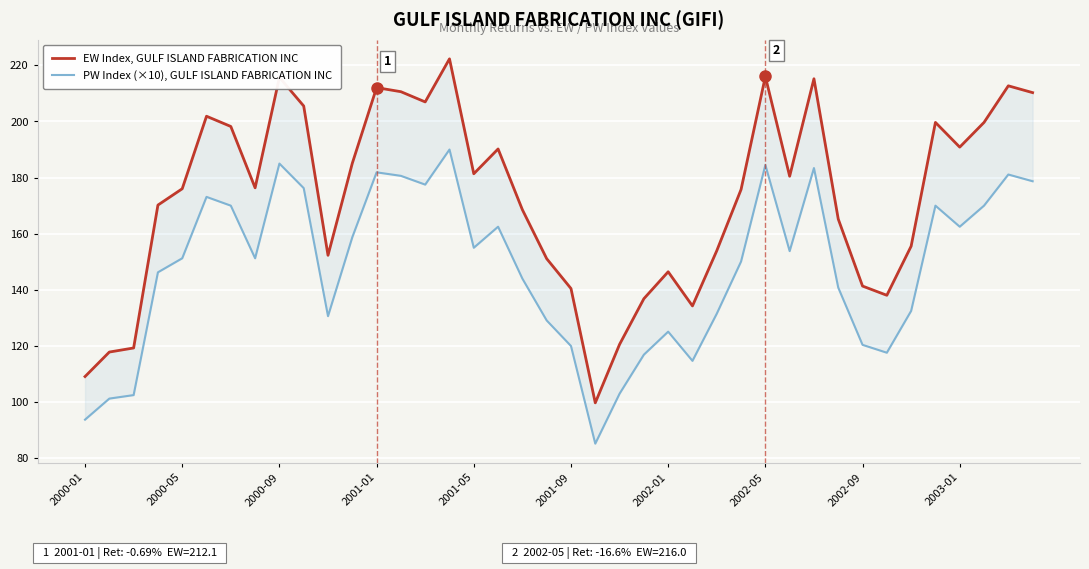

True or false: EW Index, GULF ISLAND FABRICATION INC and PW Index (×10), GULF ISLAND FABRICATION INC cross at least once.

False